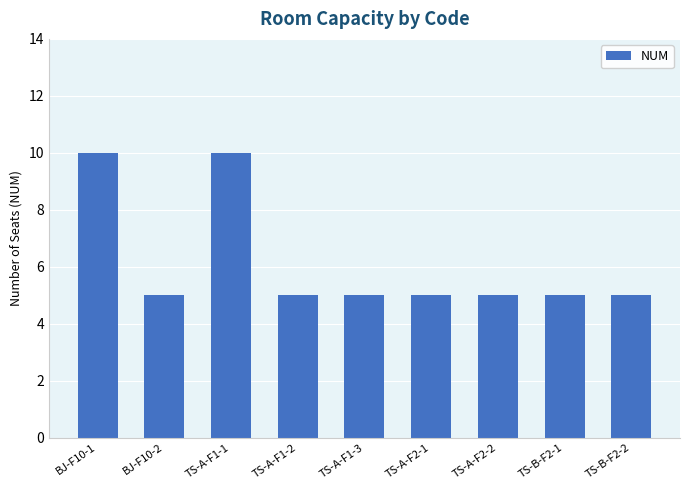

Count the number of categories in the chart.

9